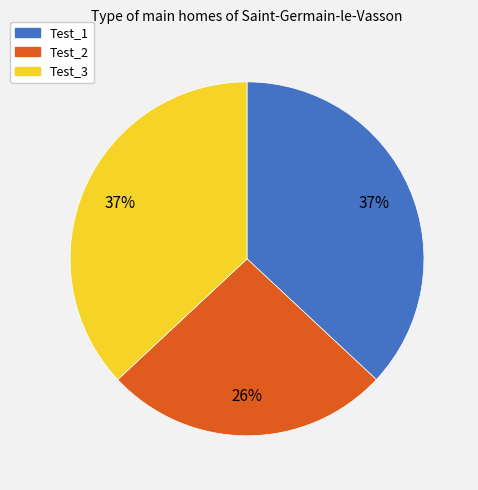

Is the sum of Test_3 and Test_1 greater than half?

Yes